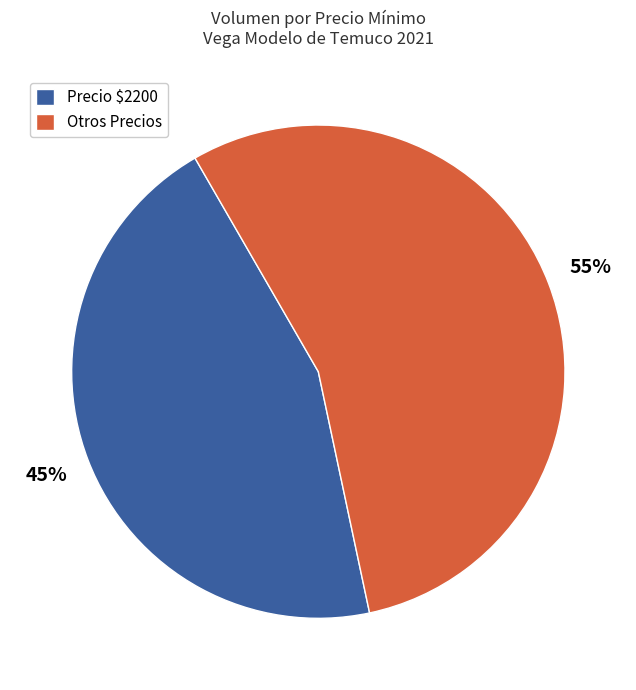

How many slices are in this pie chart?

2